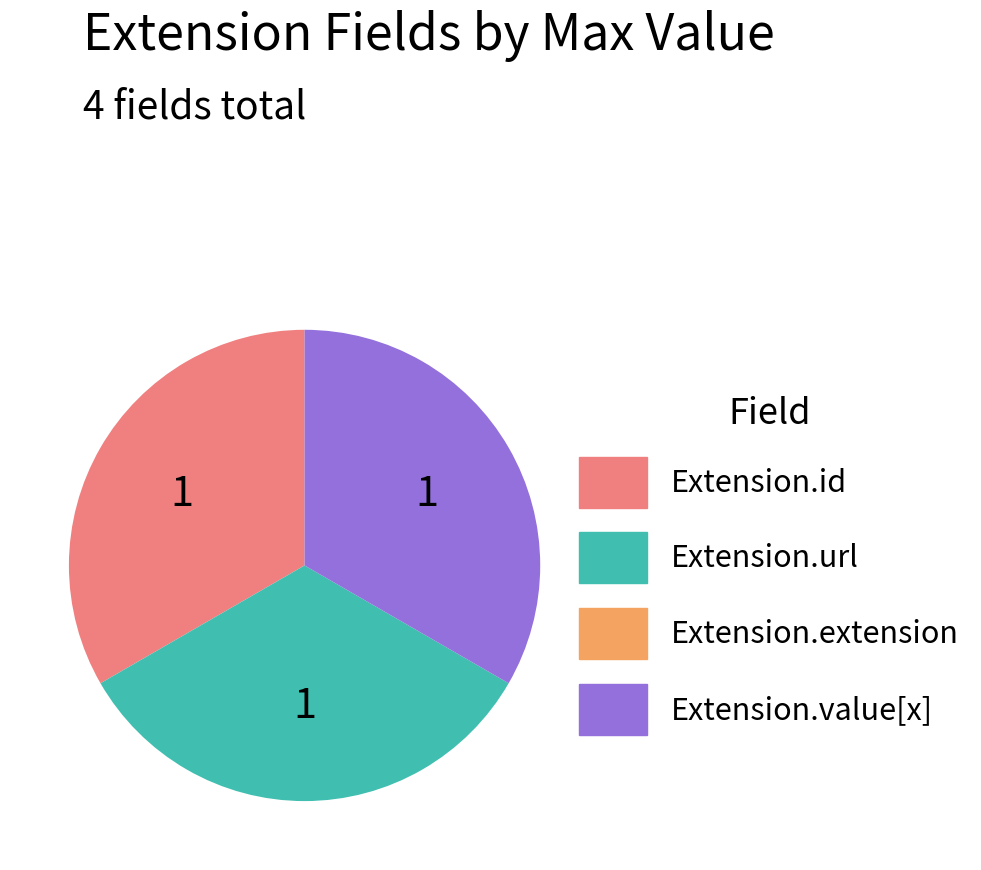

The Extension.id slice represents 33% of the pie. True or false?

True